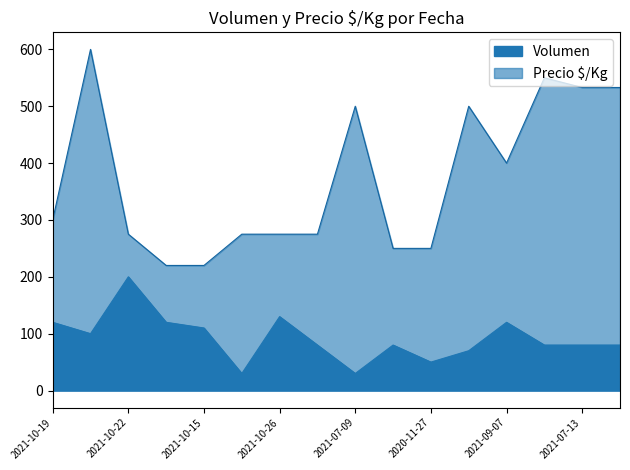

The Volumen series shows 100 at 2021-07-30. True or false?

True